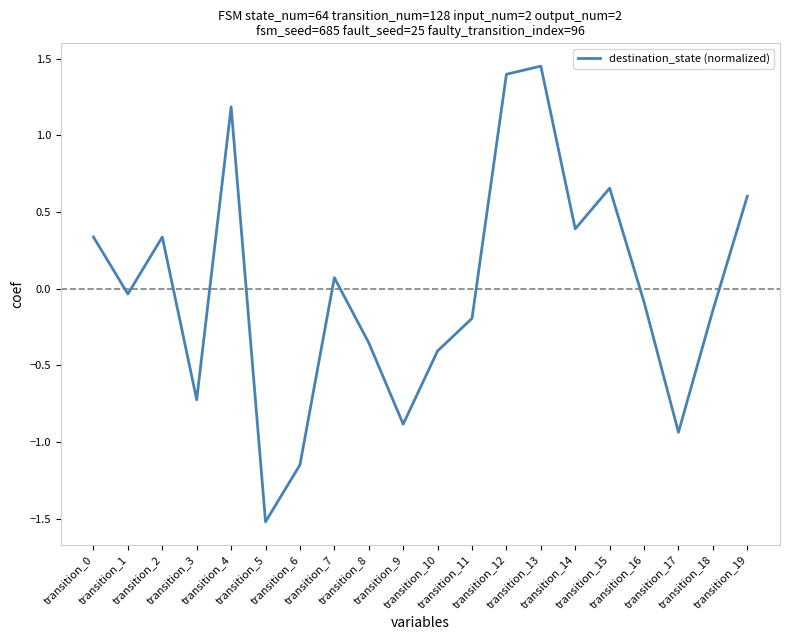

What is the sum of the values at transition_3 and transition_1?

-0.8